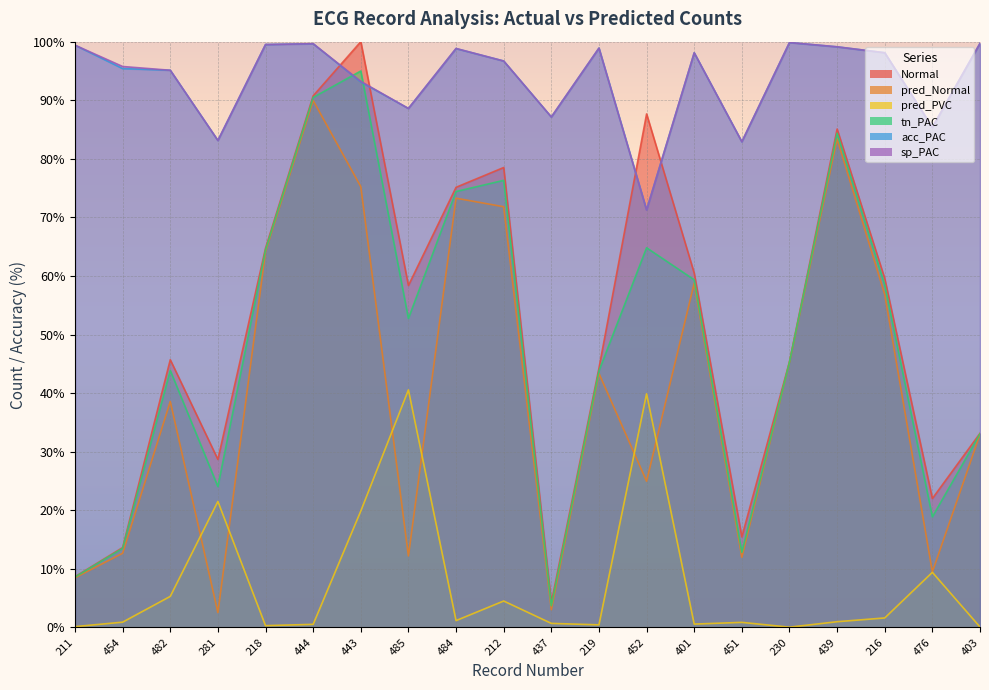

True or false: pred_PVC and acc_PAC intersect in this chart.

False